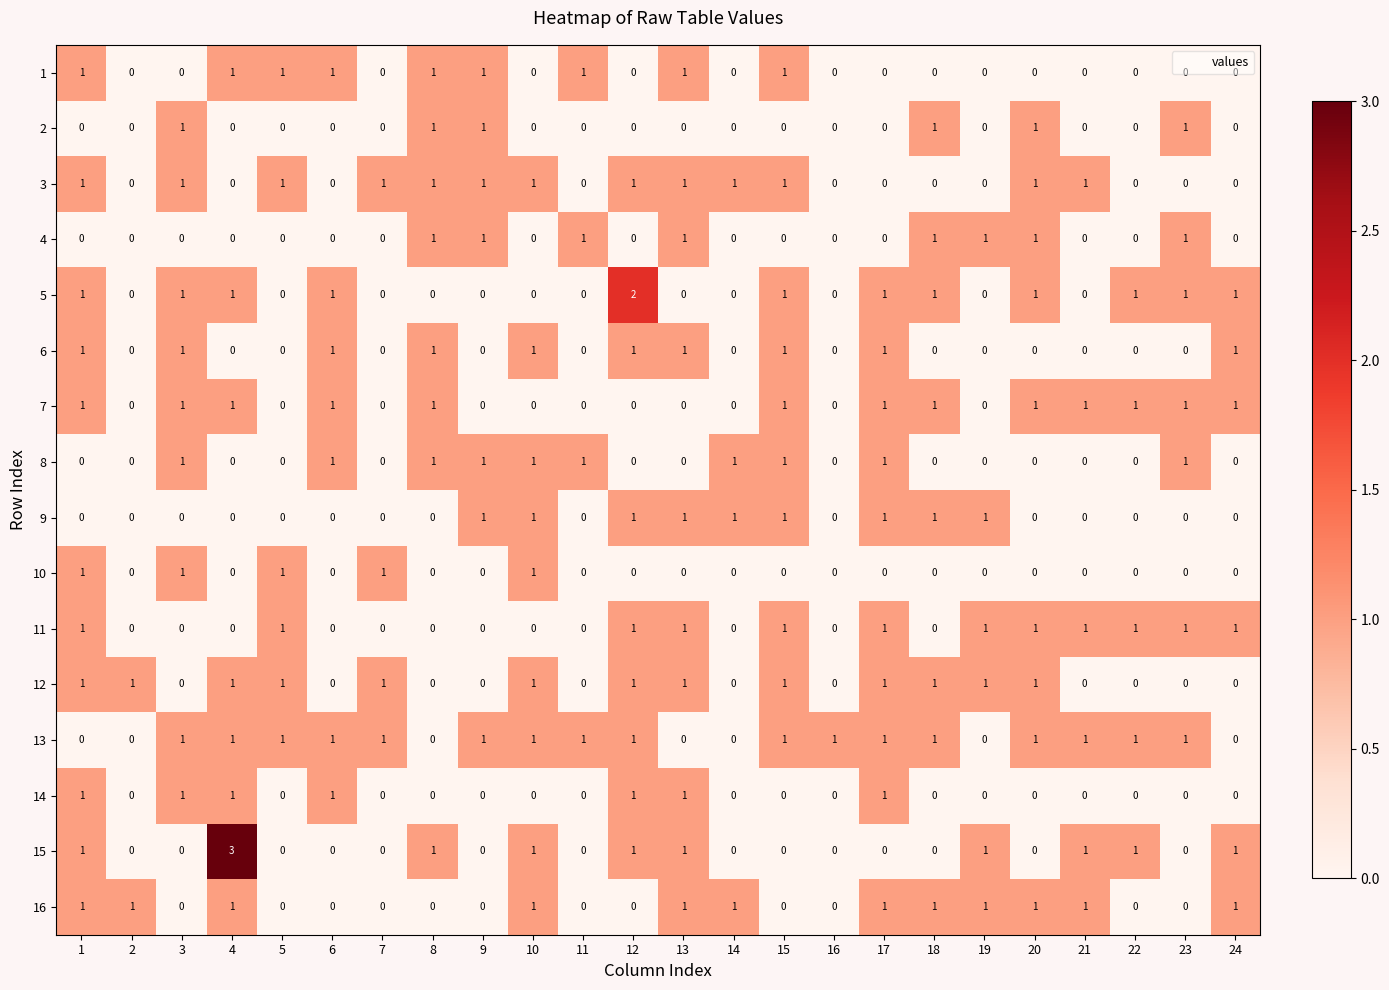

Which series has the largest range (max minus min)?

15